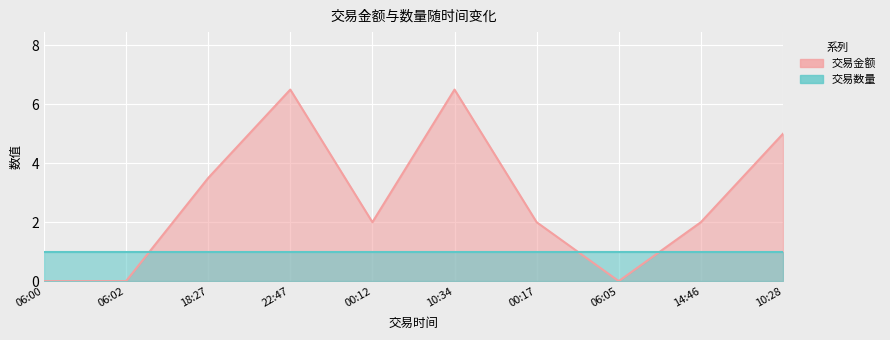

The chart shows a value of 6.5 at 22:47. True or false?

True